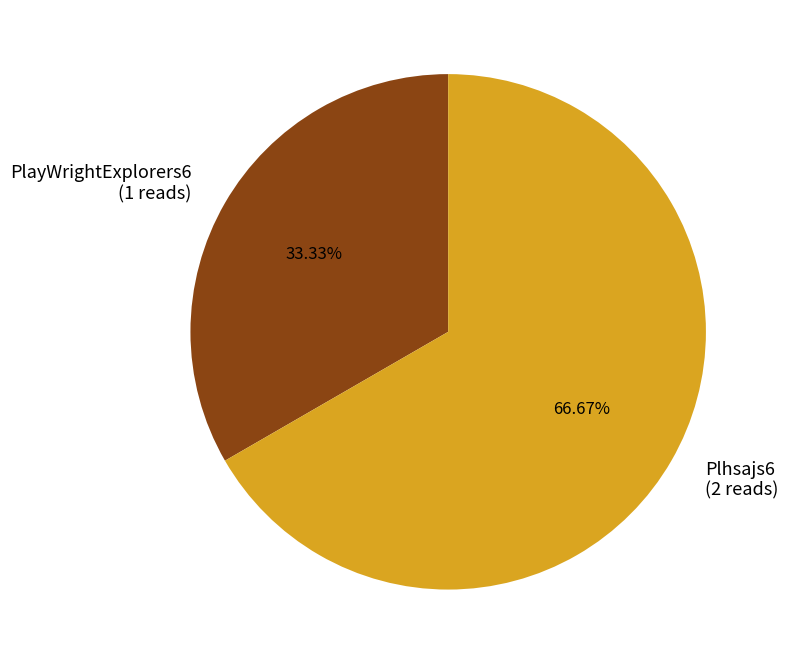

Count the number of slices in the pie.

2